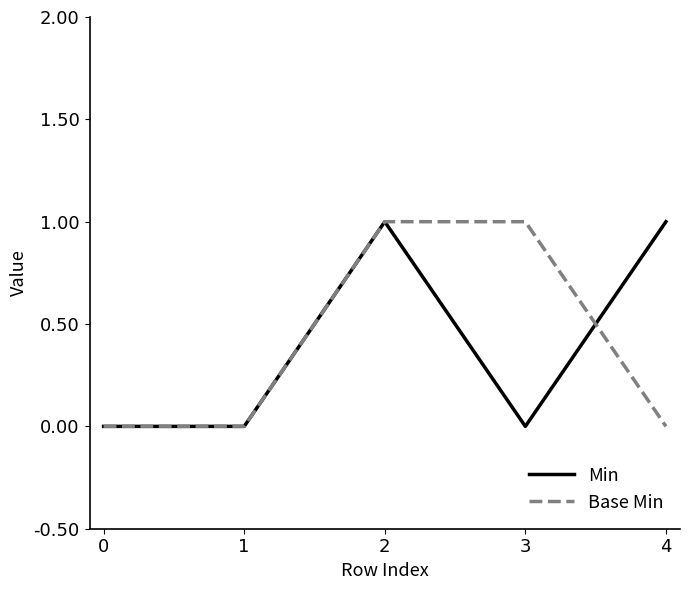

Rank the series at 4 from highest to lowest value.

Min, Base Min